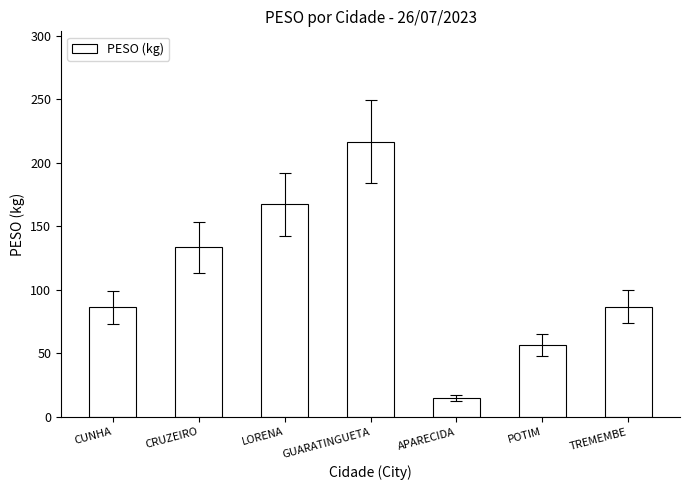

Between APARECIDA and GUARATINGUETA, which is larger?

GUARATINGUETA